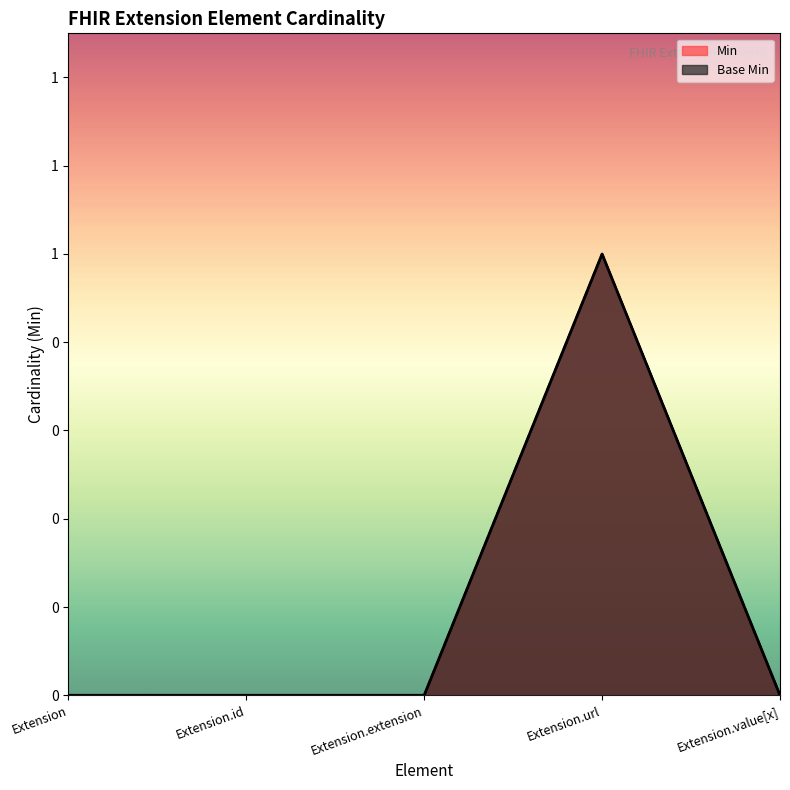

What are all the series names shown in the legend?

Min, Base Min